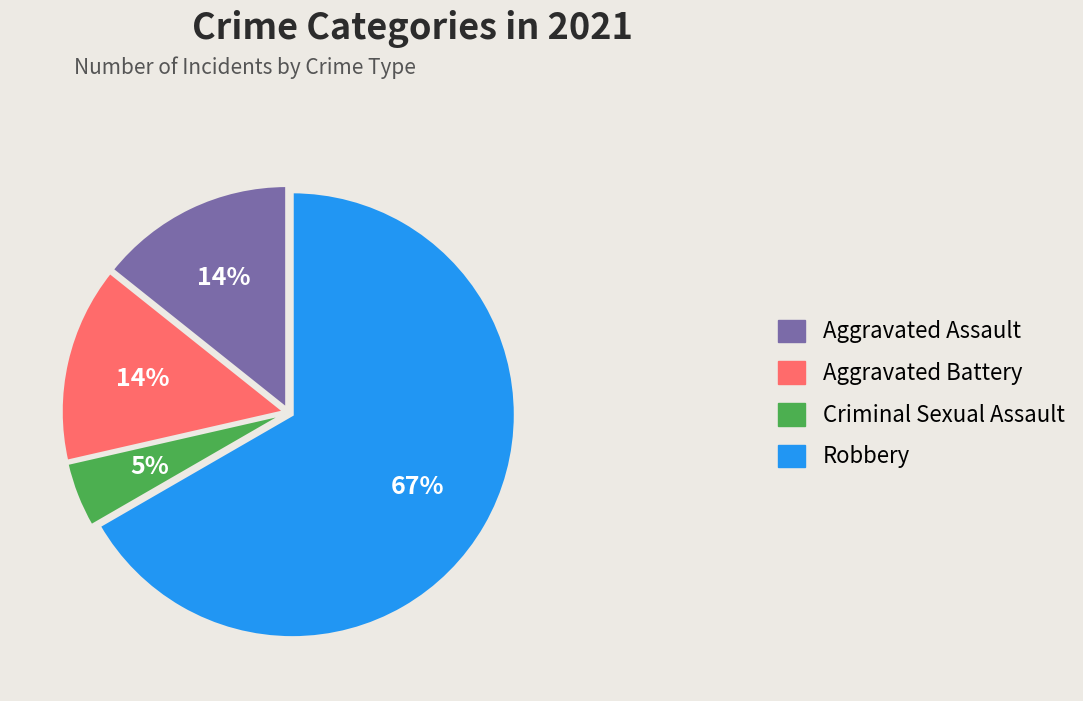

Count the number of slices in the pie.

4